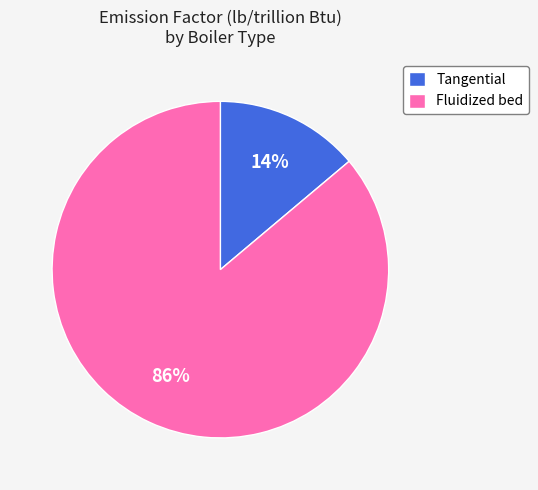

Rank the categories by value from lowest to highest.

Tangential, Fluidized bed